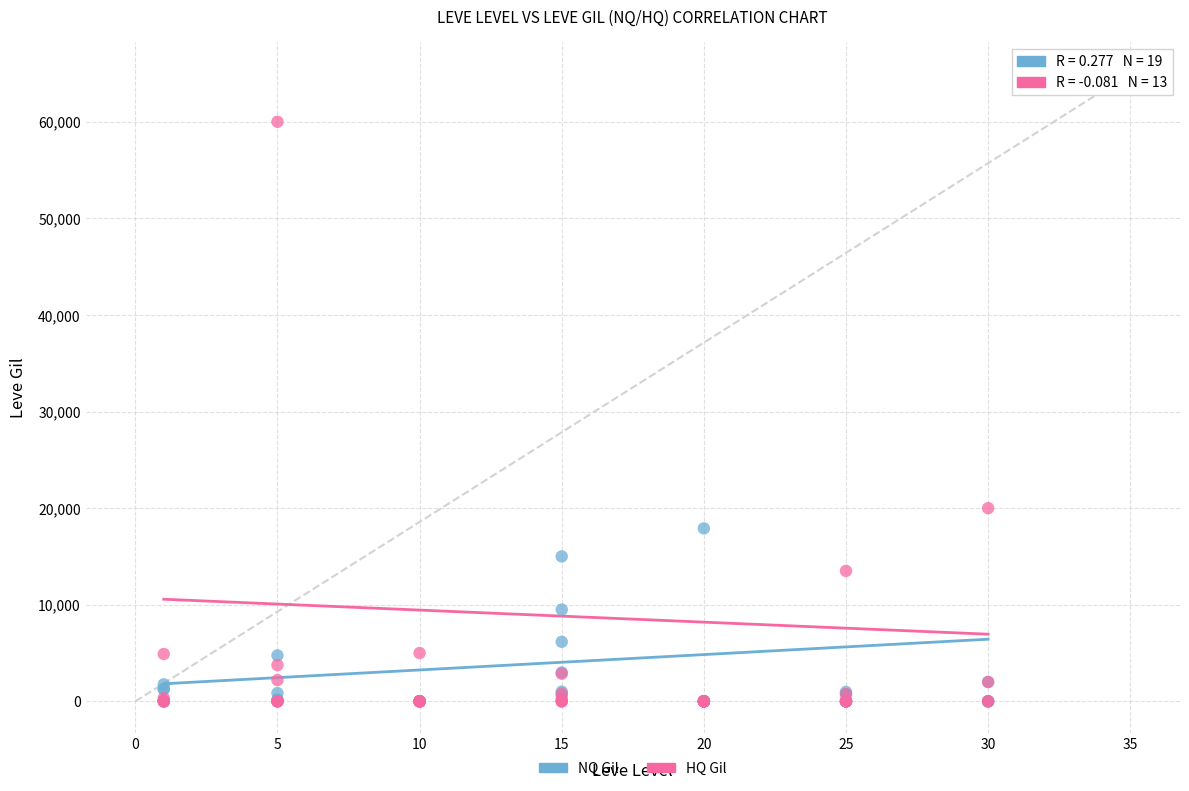

Which series reaches the maximum Y coordinate?

HQ Gil